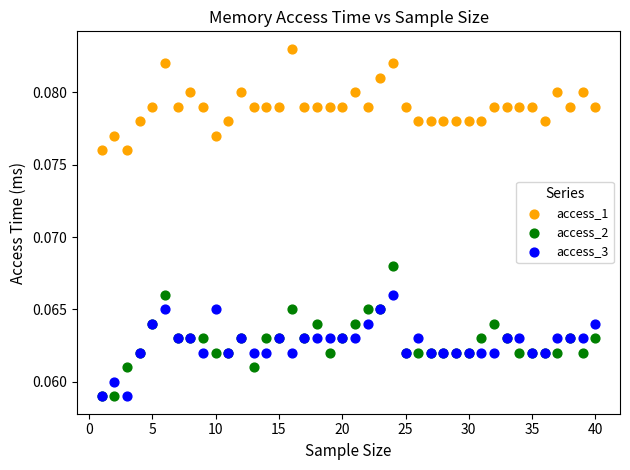

What are all the series names shown in the legend?

access_1, access_2, access_3